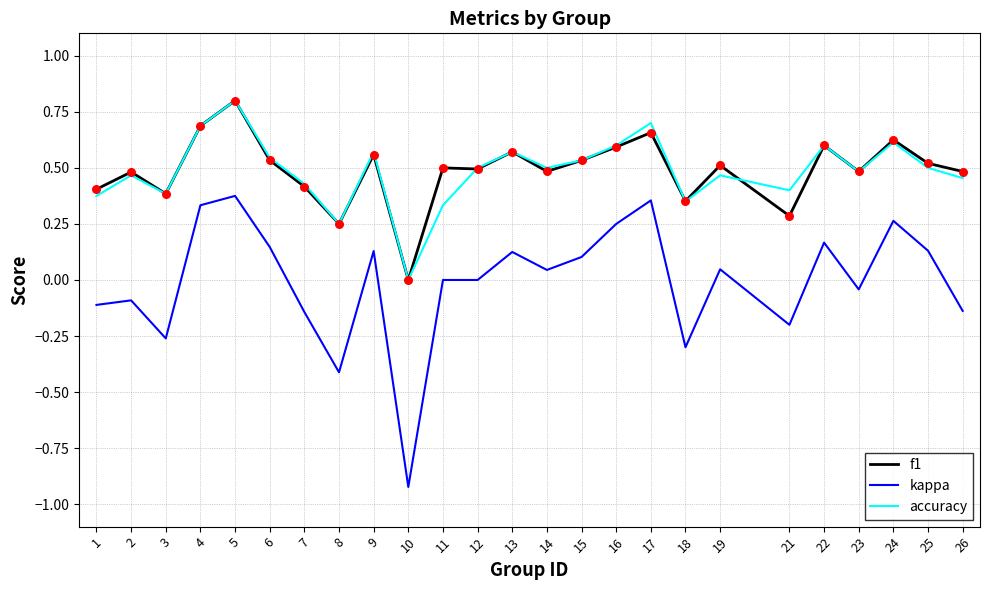

Which series has the largest range (max minus min)?

kappa